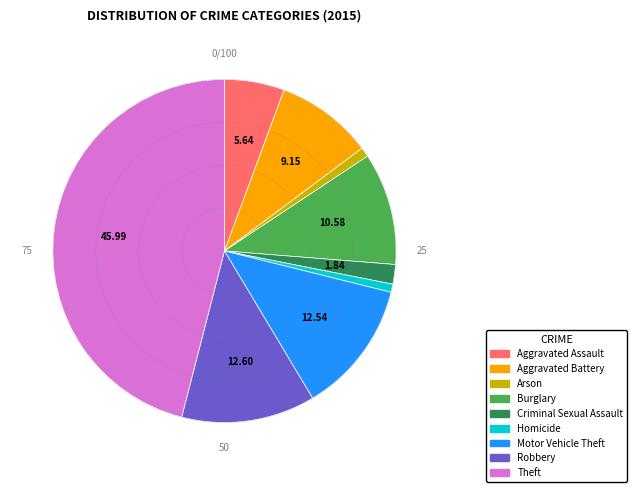

True or false: Criminal Sexual Assault accounts for 13% of the total.

False